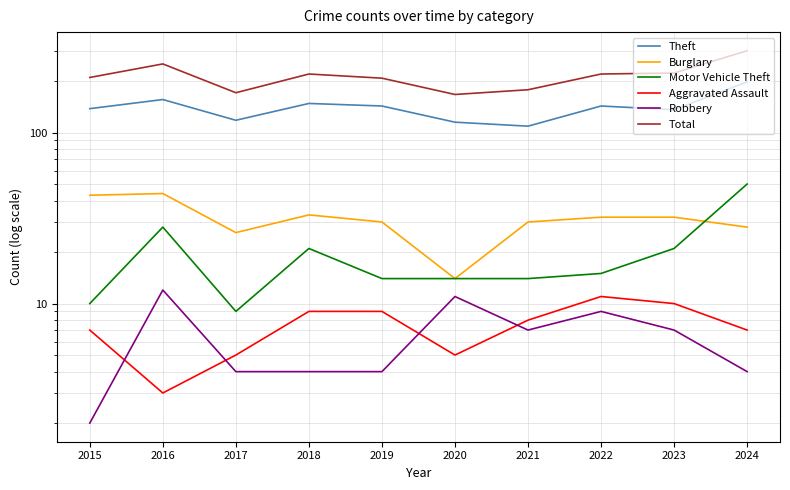

True or false: Motor Vehicle Theft and Theft cross at least once.

False